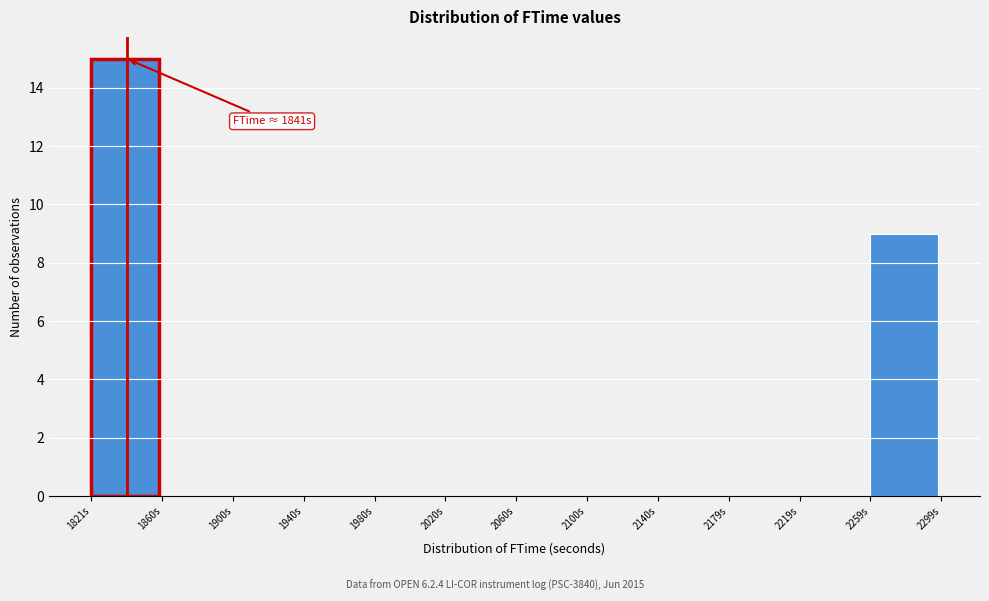

Over which range of the x-axis is the bar tallest?

1820 to 1860